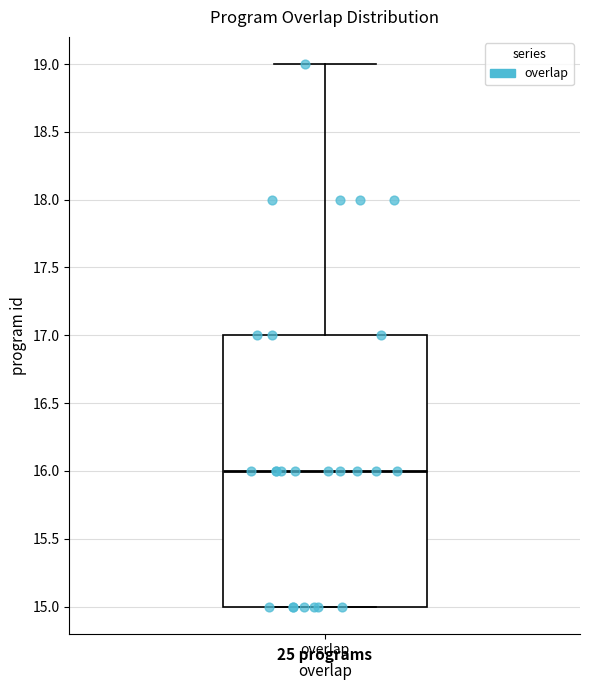

Where is the upper edge of the box for overlap on the y-axis? The values are not printed on the chart, so give them approximately, as read against the axis.

17